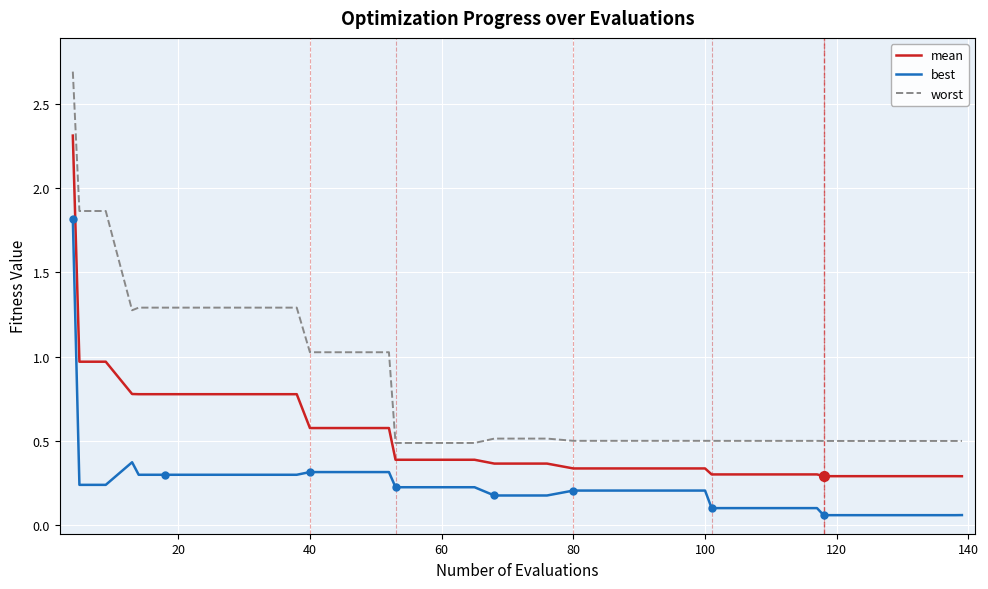

Which series has the largest range (max minus min)?

worst